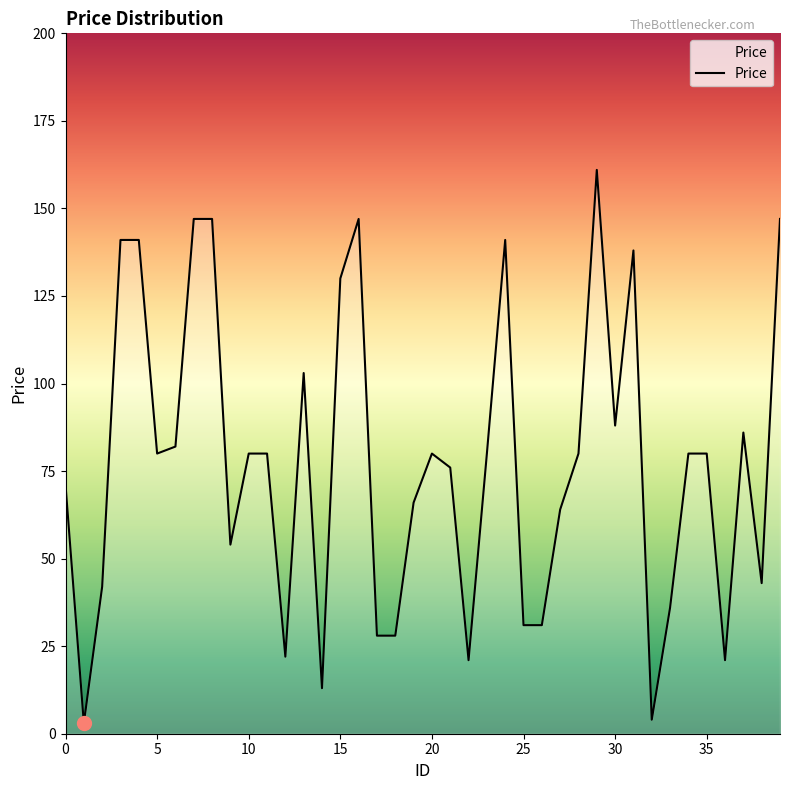

Reading right to left, list all the values displayed in this chart.

147	43	86	21	80	80	36	4	138	88	161	80	64	31	31	141	80	21	76	80	66	28	28	147	130	13	103	22	80	80	54	147	147	82	80	141	141	42	3	71